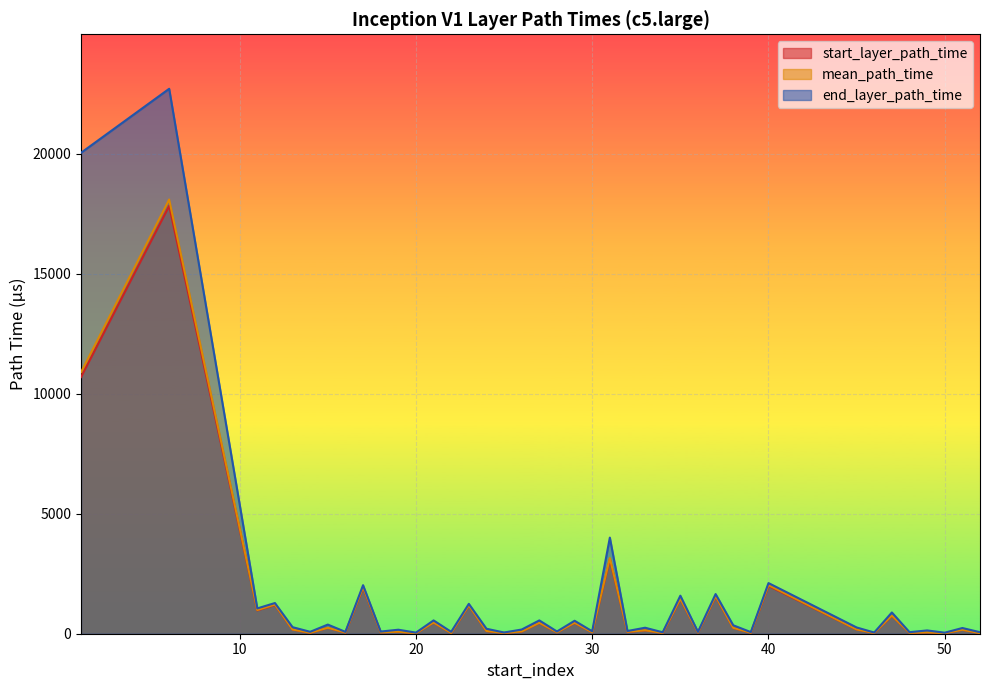

What is the smallest value displayed?

22.0